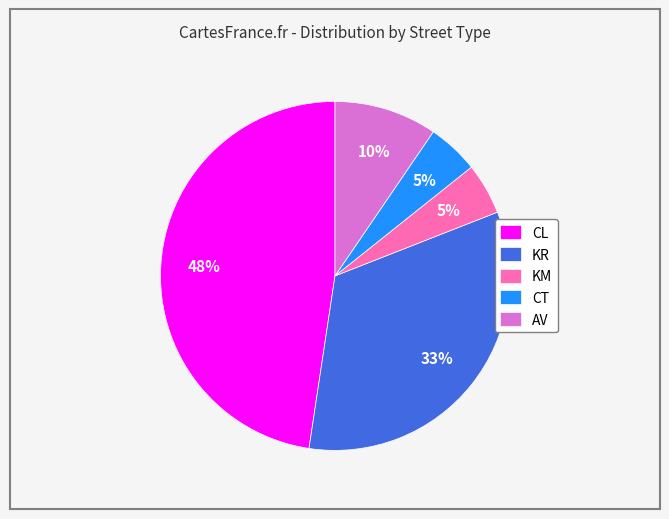

To the nearest percent, what is the difference between the largest and smallest slice percentages?

43%